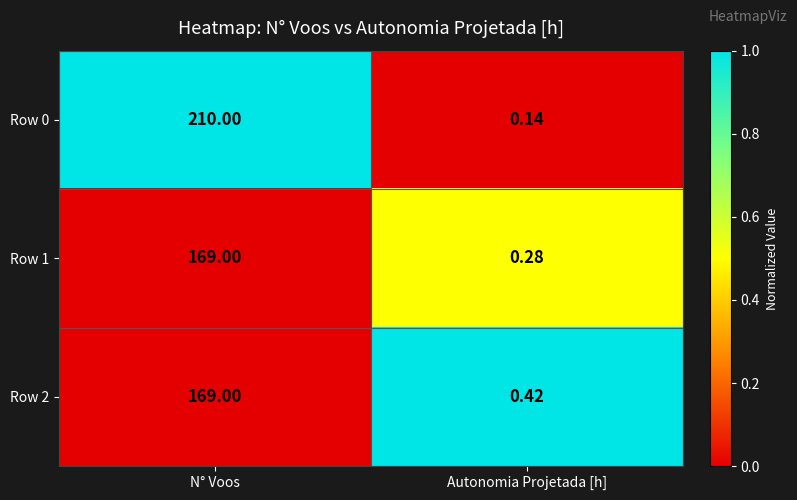

Where is Row 2 nearest to the value 84?

Autonomia Projetada [h]